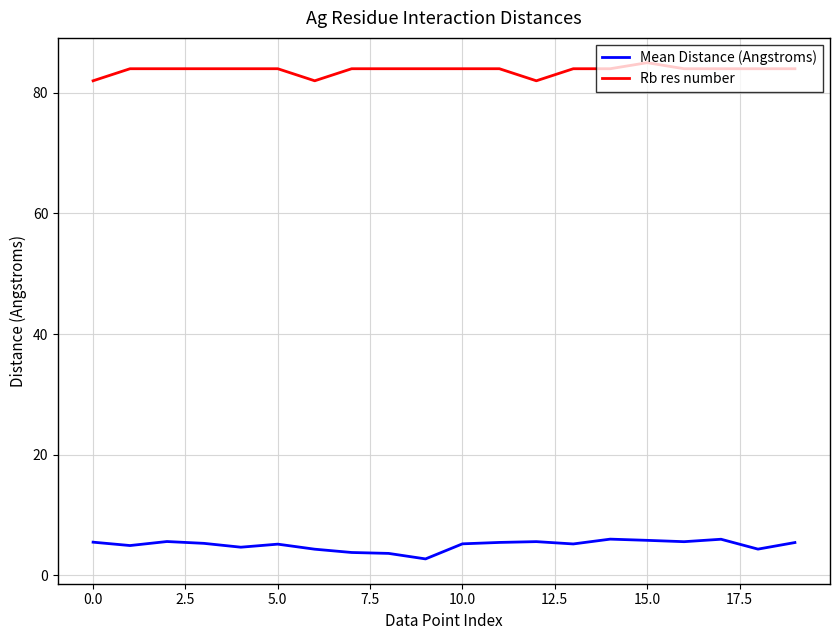

What is the lowest value of the Rb res number series?

82.0